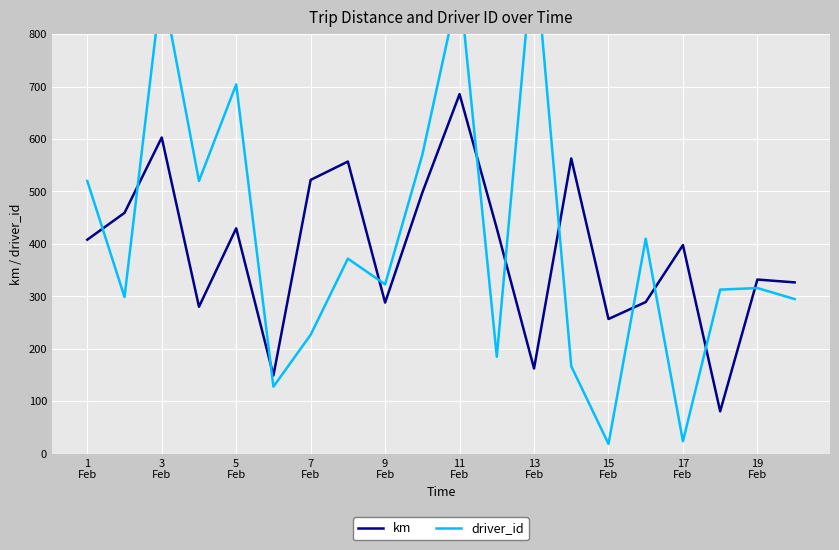

What is the approximate value of km at 15
Feb?

257.0